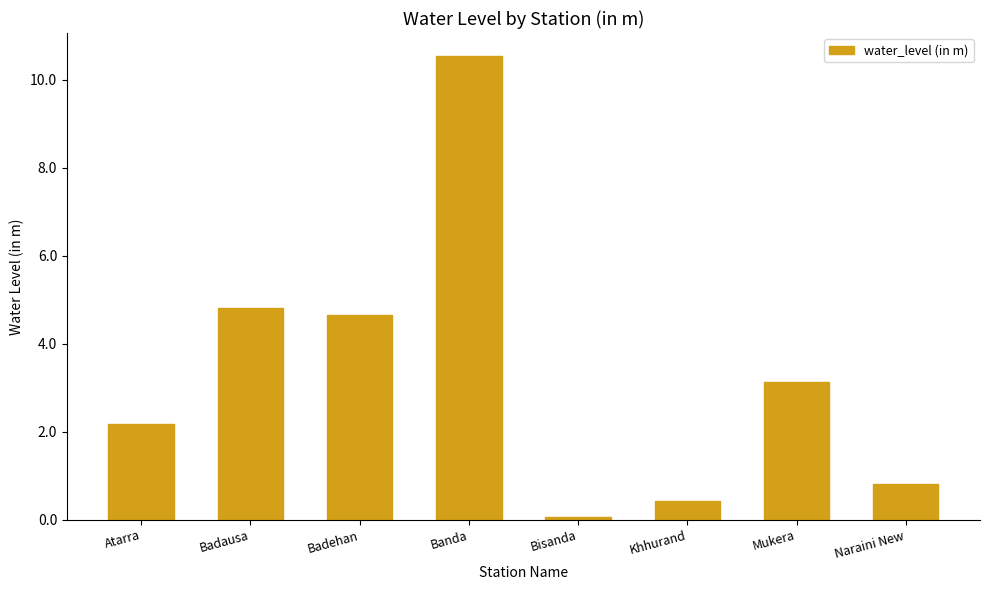

How many bars are there in total?

8